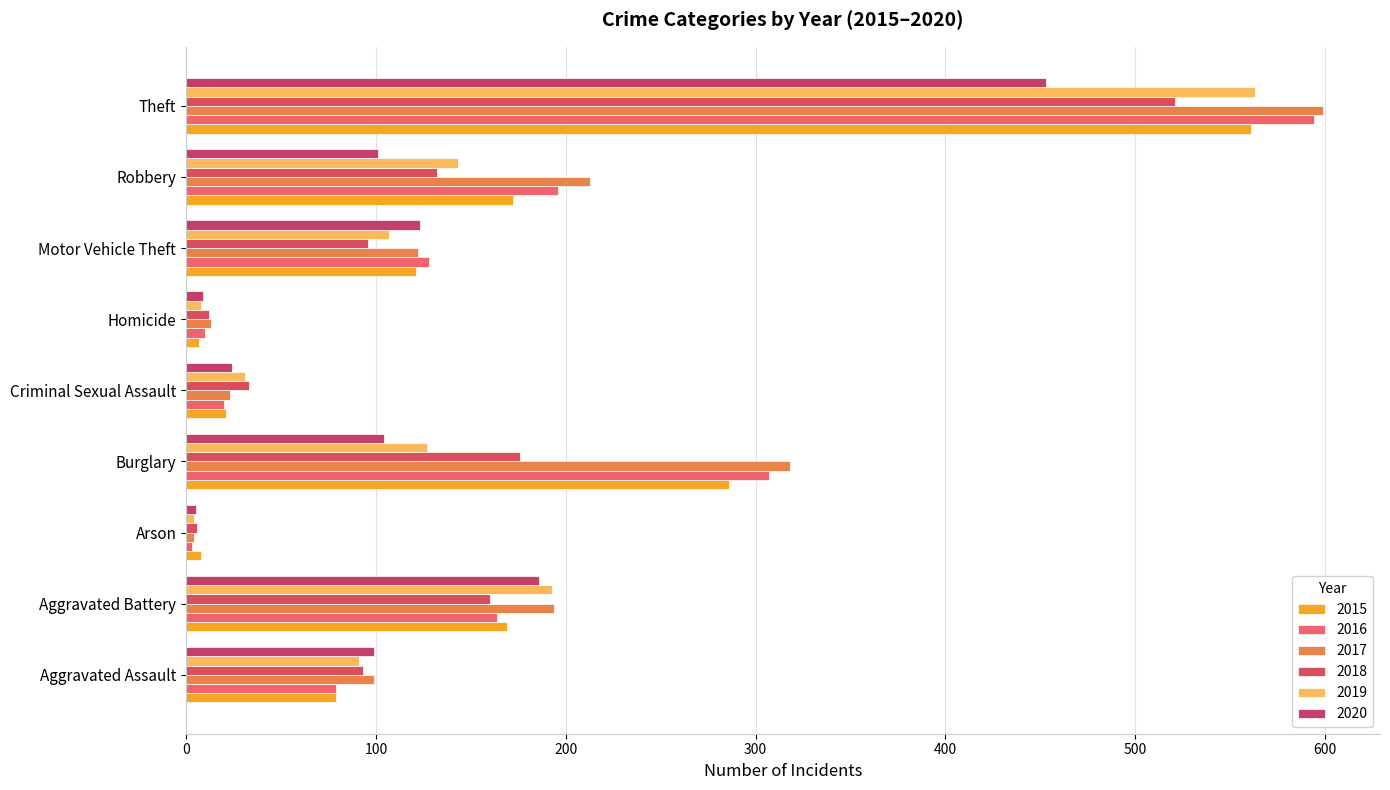

What is the label of the 5th bar from the right?

Criminal Sexual Assault